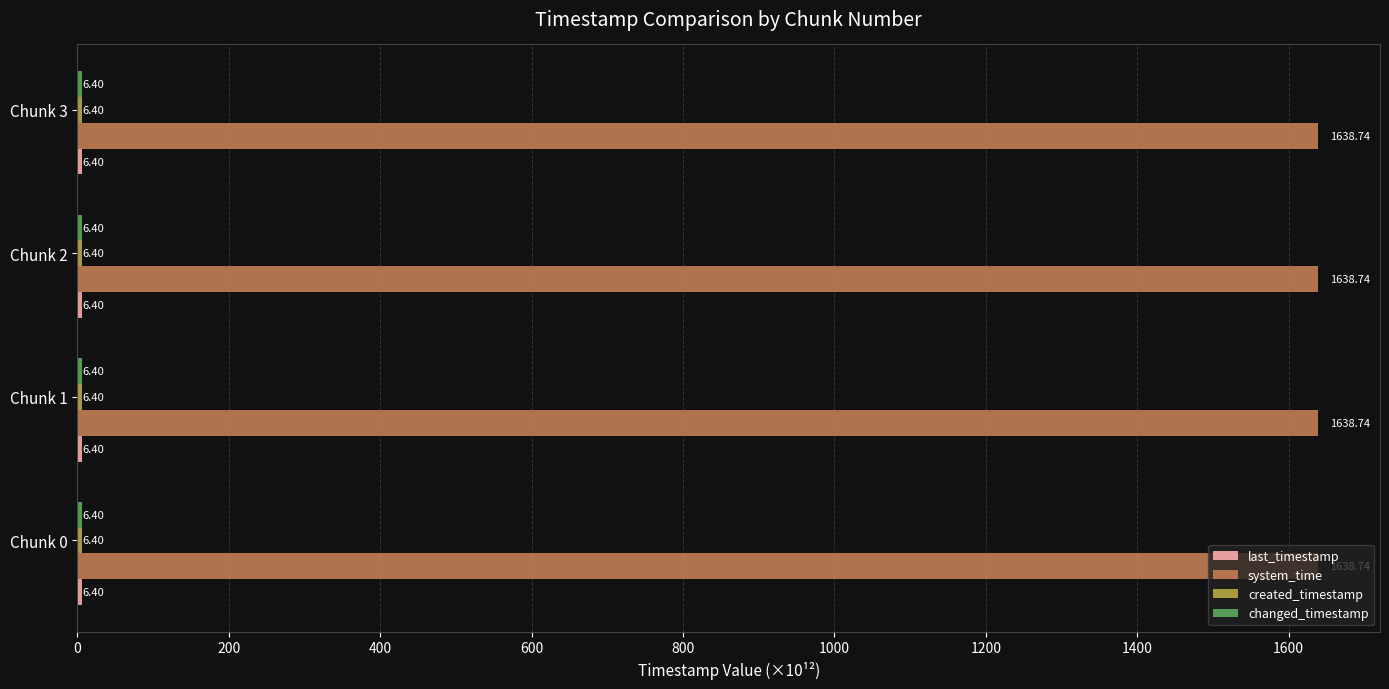

At how many categories does at least one series exceed 998?

4